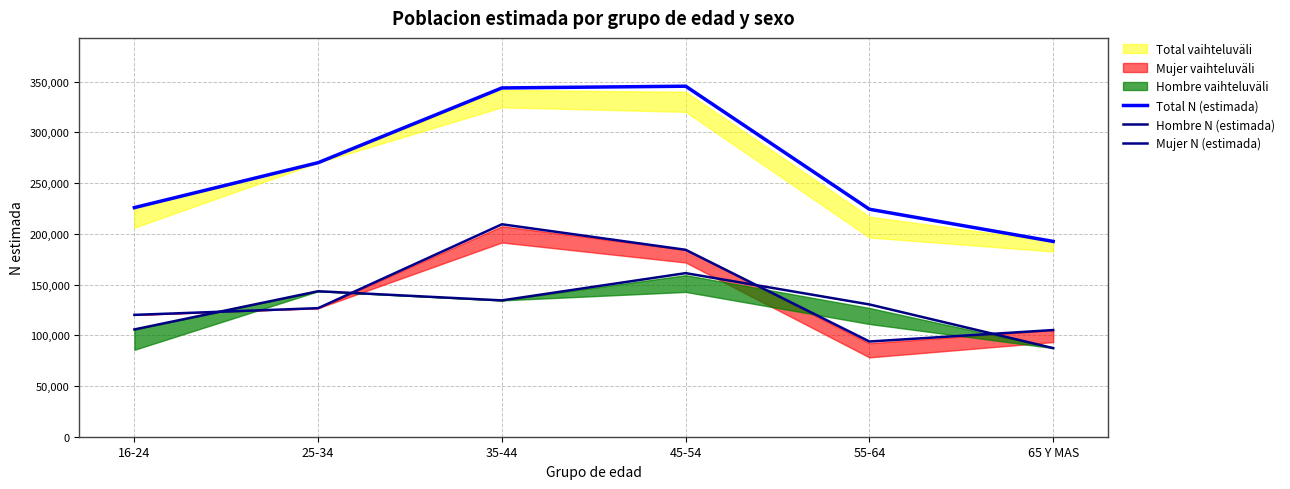

True or false: Mujer N (estimada) and Hombre N (estimada) intersect in this chart.

True